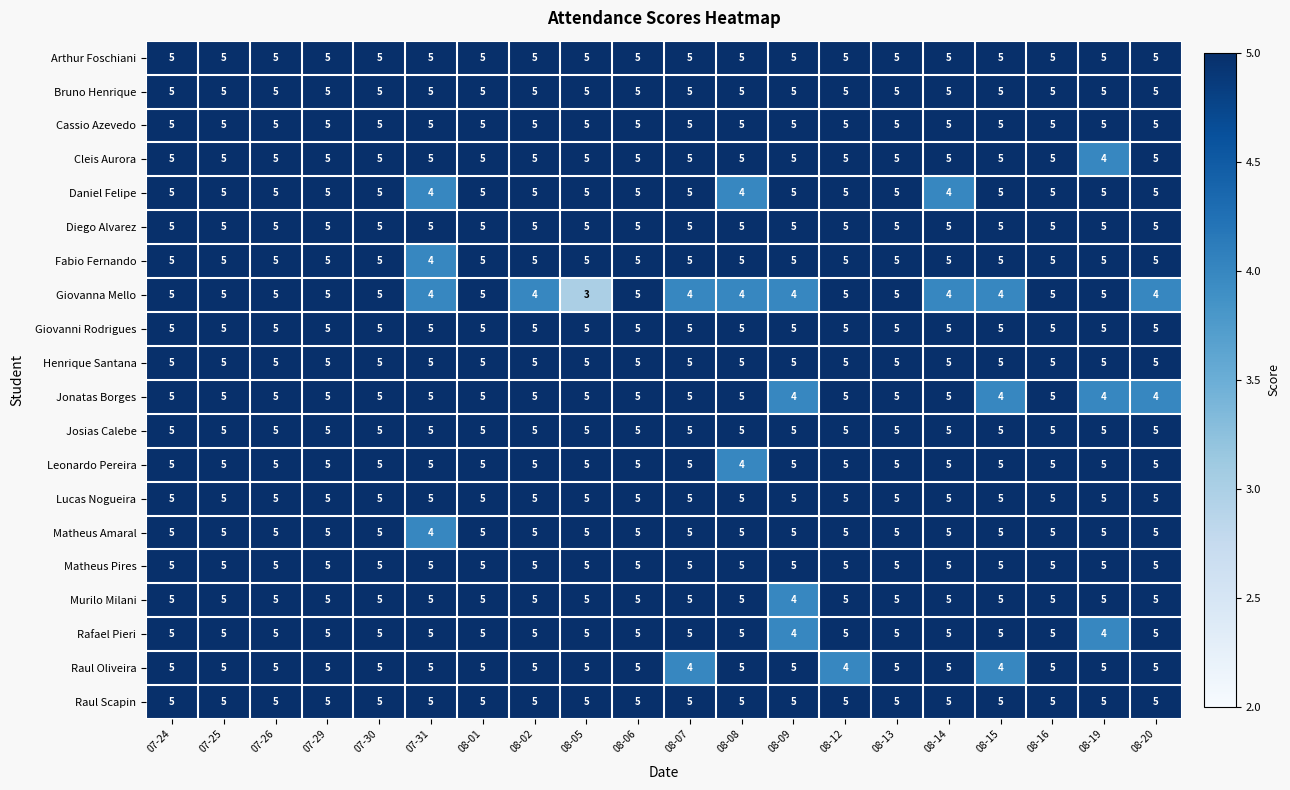

What is the approximate value of Arthur Foschiani at 08-12?

5